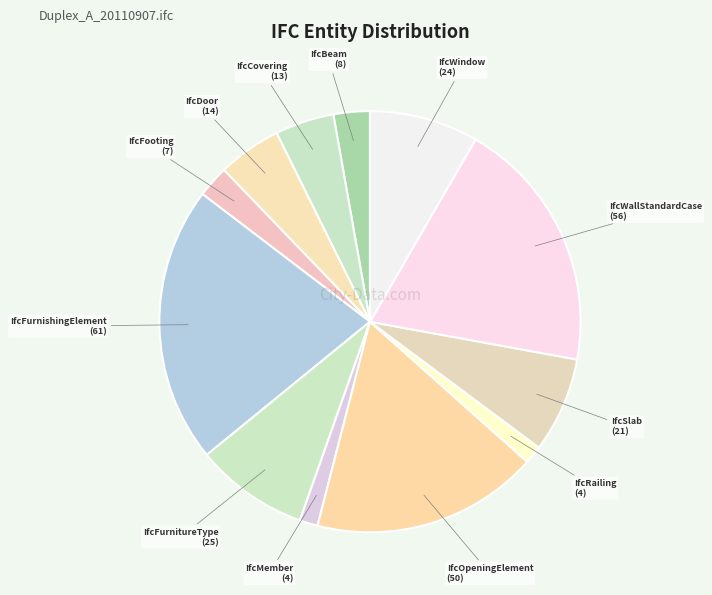

Count the number of slices in the pie.

12